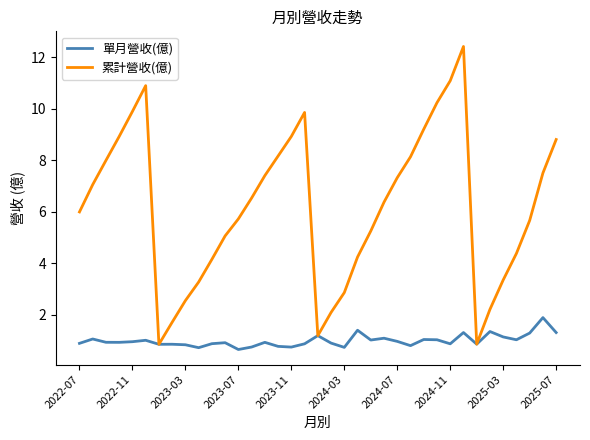

Which series has the largest total across all categories?

累計營收(億)